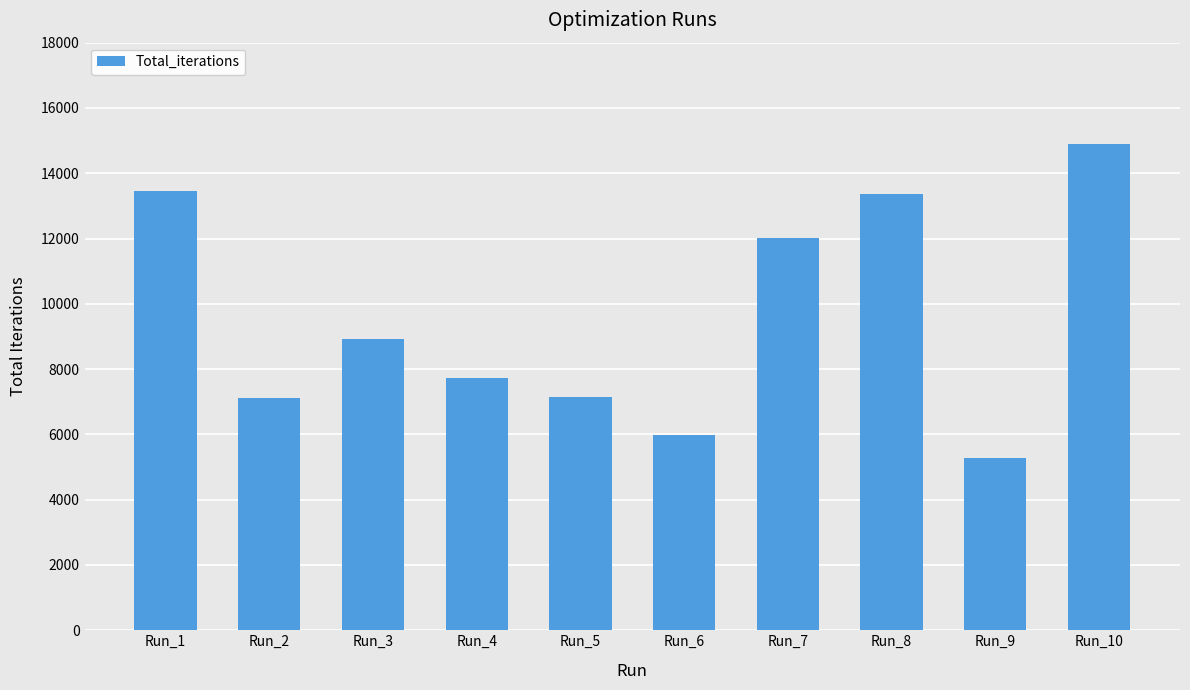

What is the sum of all values?

95900